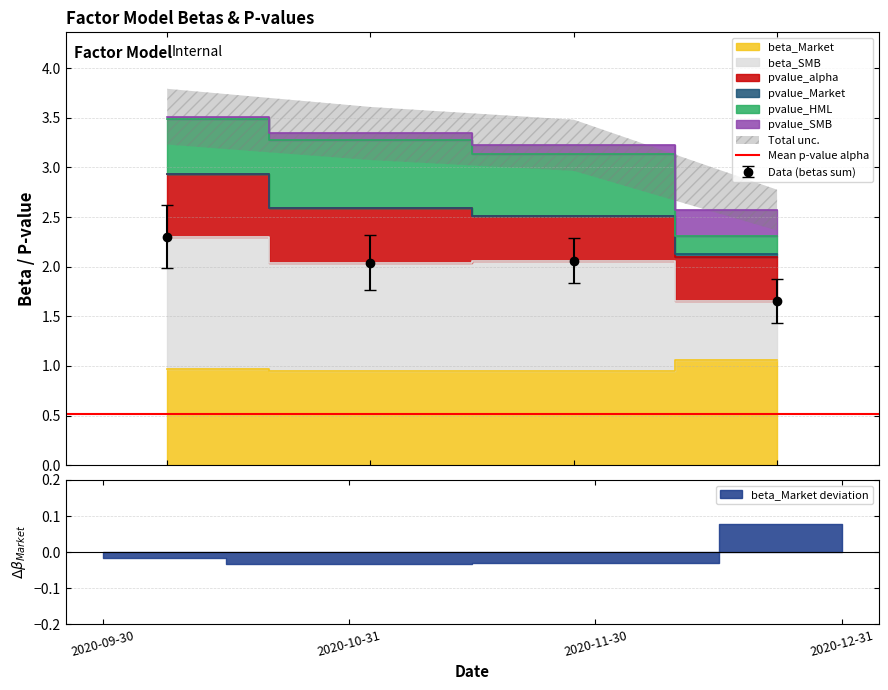

Which category has the lowest value across all series?

2020-10-31